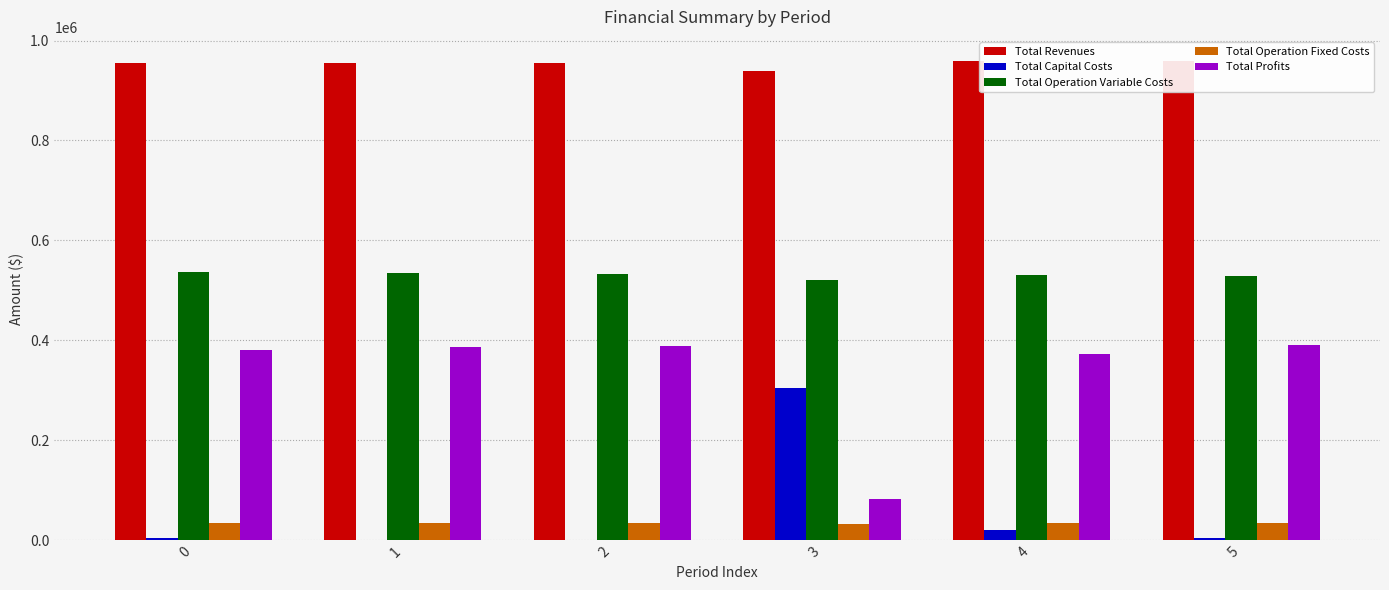

At which label does Total Capital Costs first exceed 4800?

3